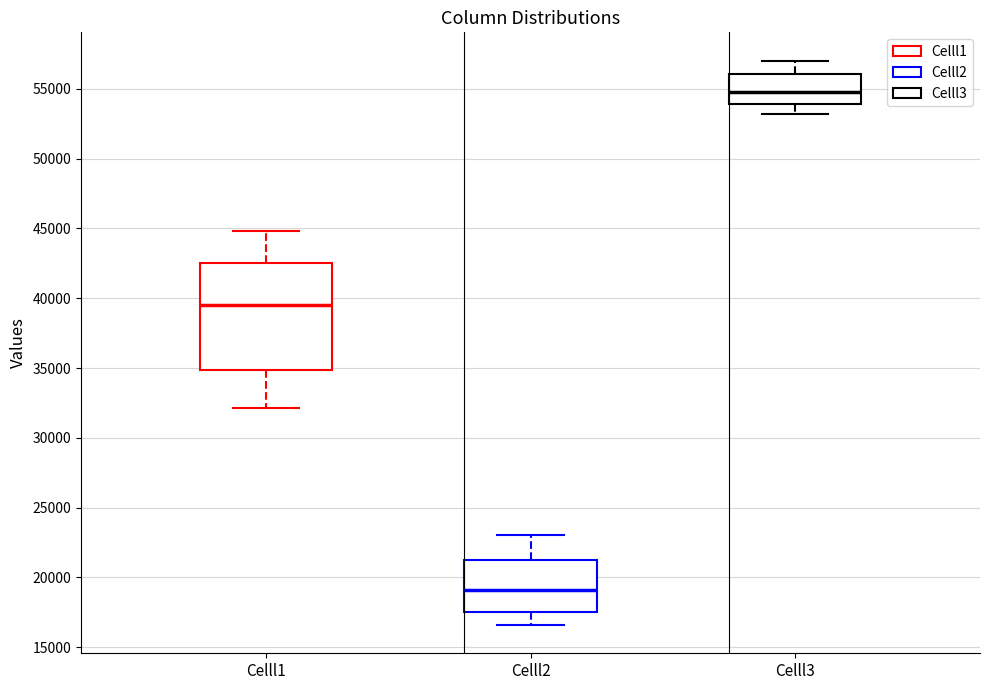

Reading left to right, transcribe this box plot: for each box, give where its median line is, the range the box spans, and where its two whiskers end, as read against the y-axis. The values are not printed on the chart, so give them approximately, as read against the axis.

Celll1: median 39500, box 35000 to 42500, whiskers 32000 to 45000
Celll2: median 19000, box 17500 to 21000, whiskers 16500 to 23000
Celll3: median 55000, box 54000 to 56000, whiskers 53000 to 57000